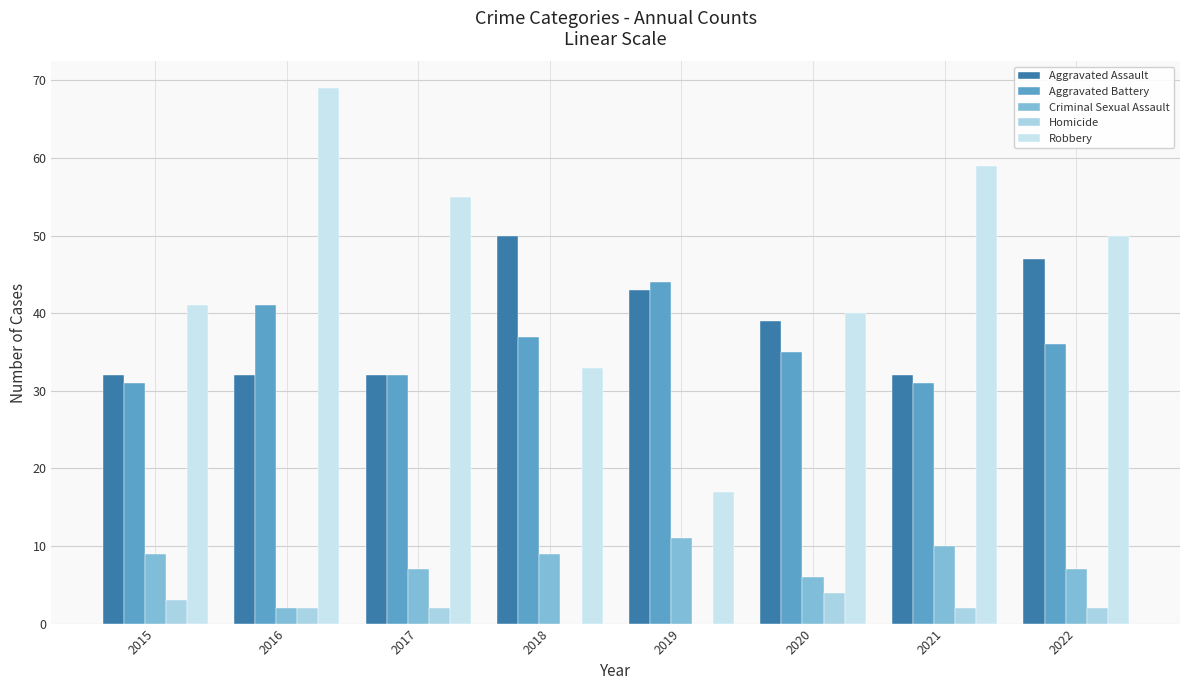

How many data points does each series have?

8